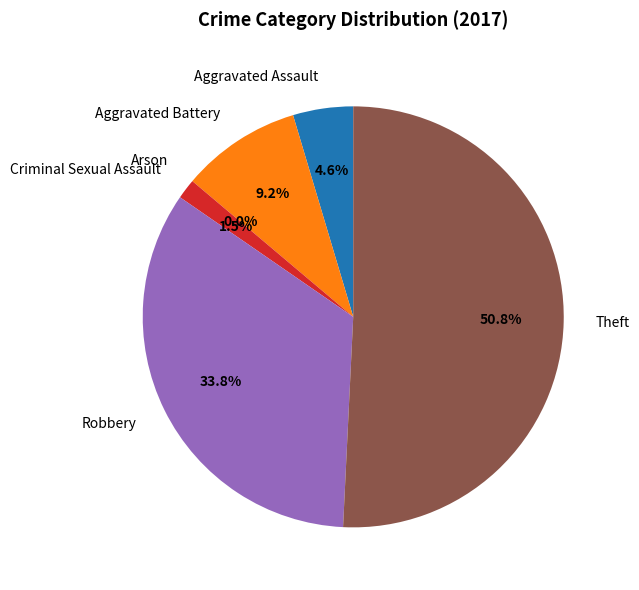

Does Arson account for over 50% of the chart?

No